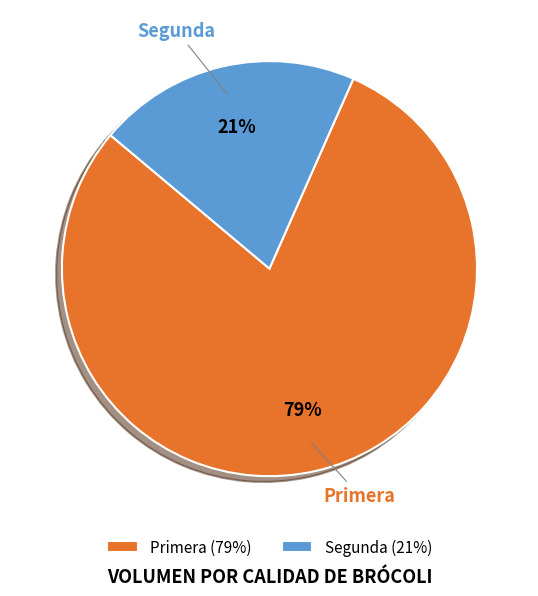

To the nearest percent, what is the average slice percentage?

50%